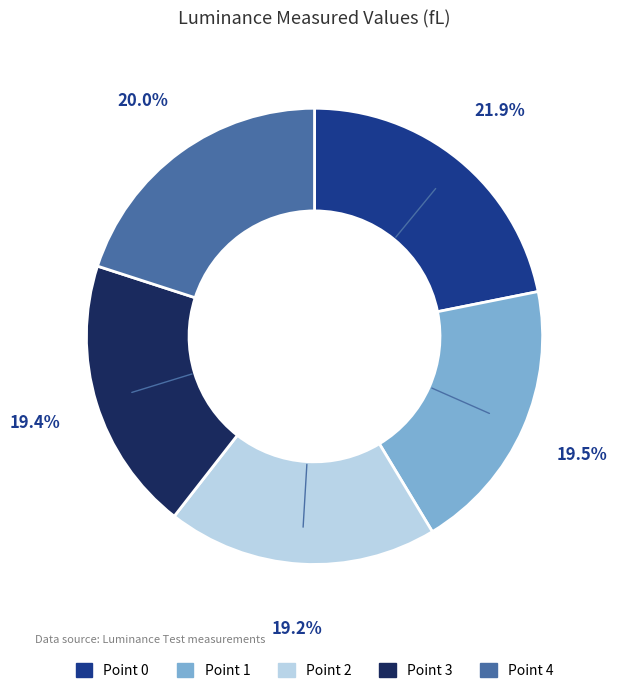

Is Point 0 the majority of the pie?

No